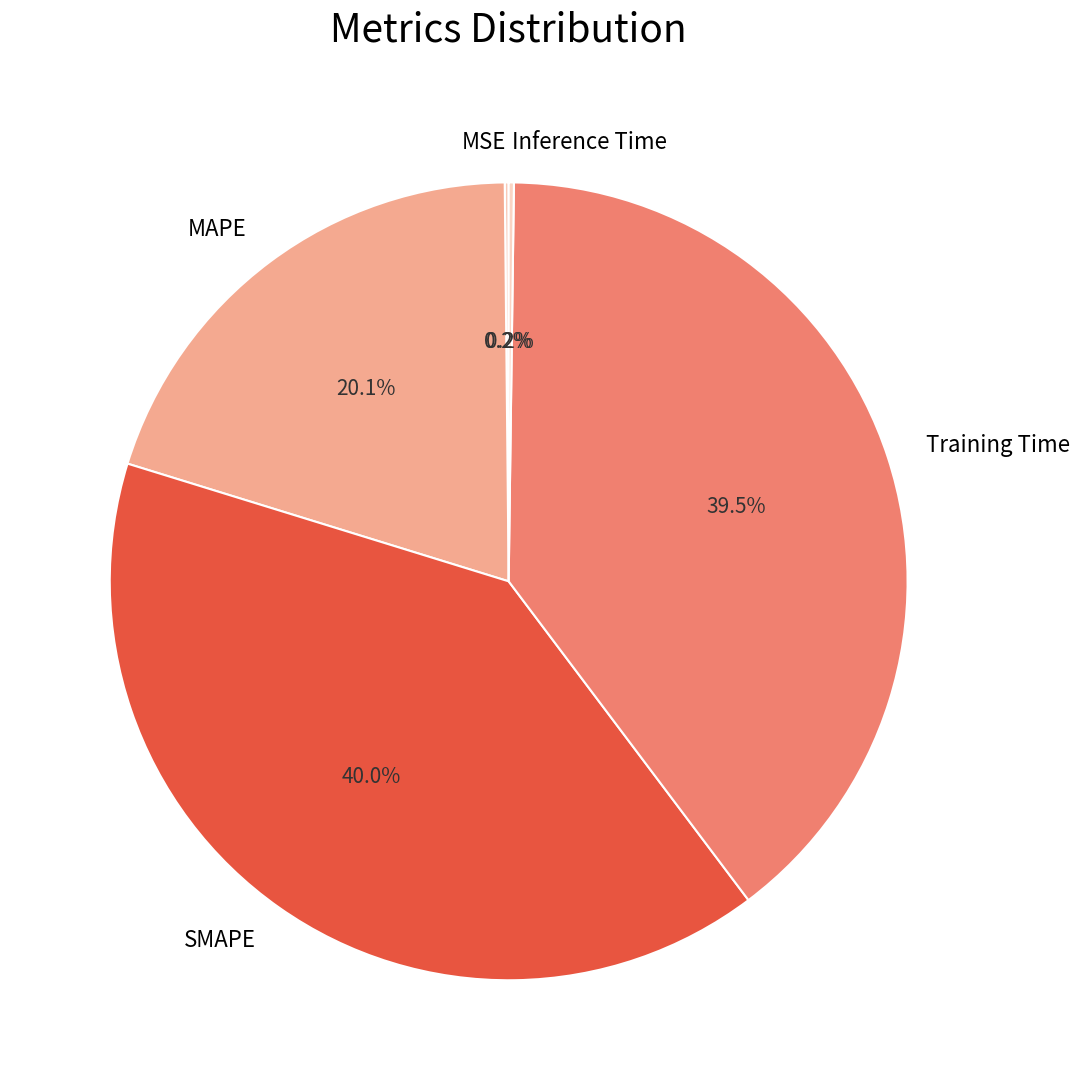

Is the sum of Training Time and SMAPE greater than half?

Yes